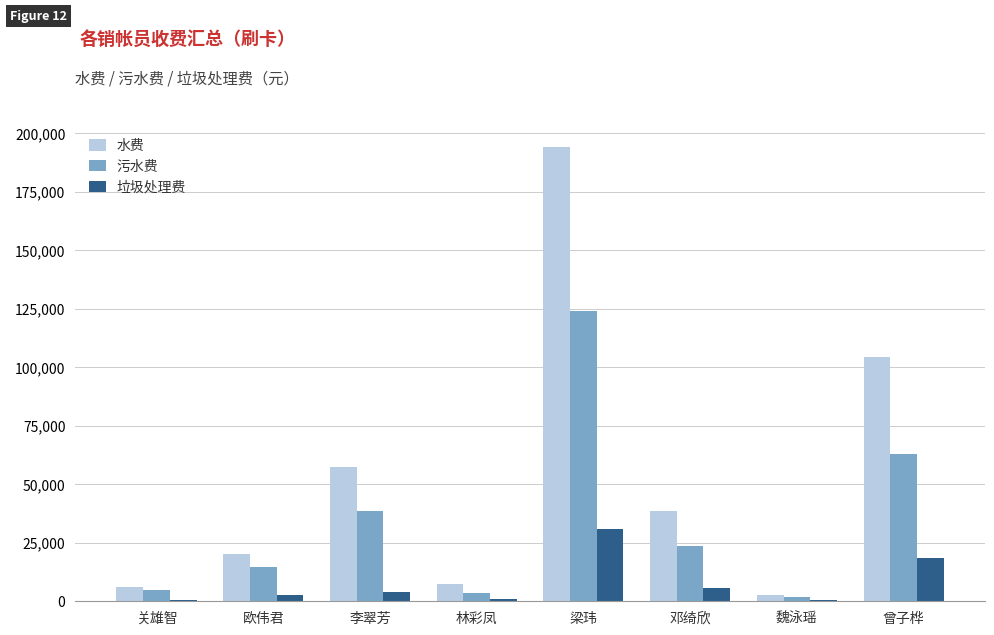

What is the highest value of the 水费 series?

193897.8